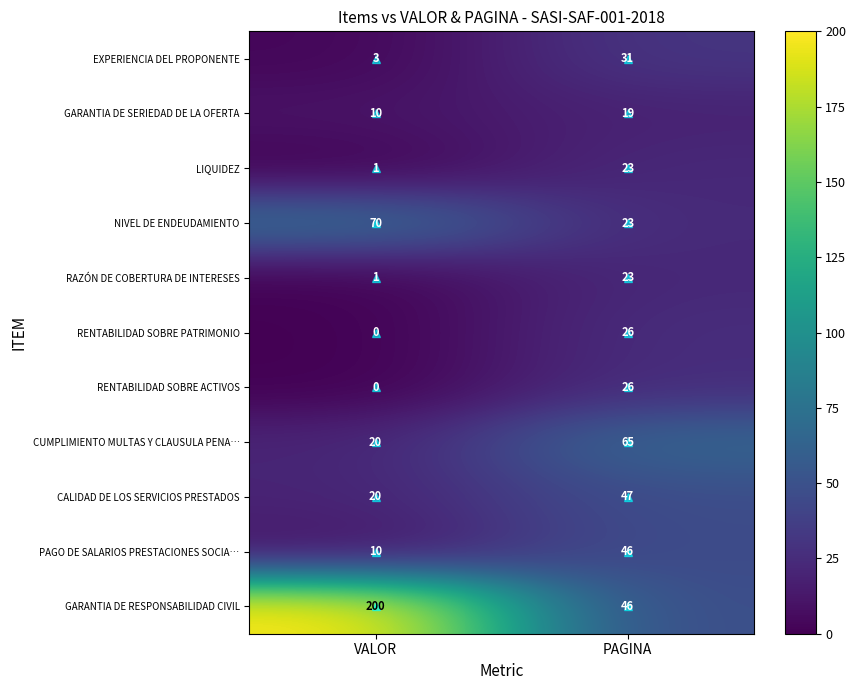

What is the average value of the RENTABILIDAD SOBRE PATRIMONIO series?

13